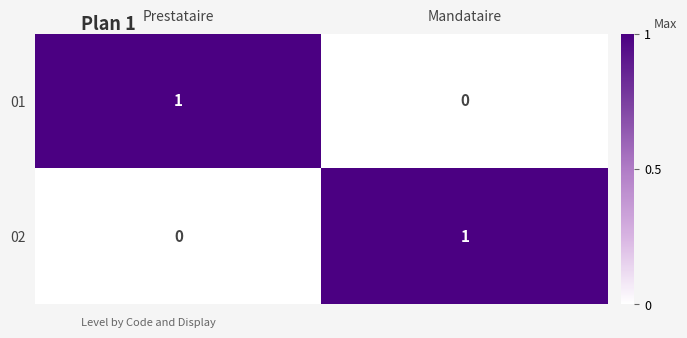

What is the total value across all series at Prestataire?

1